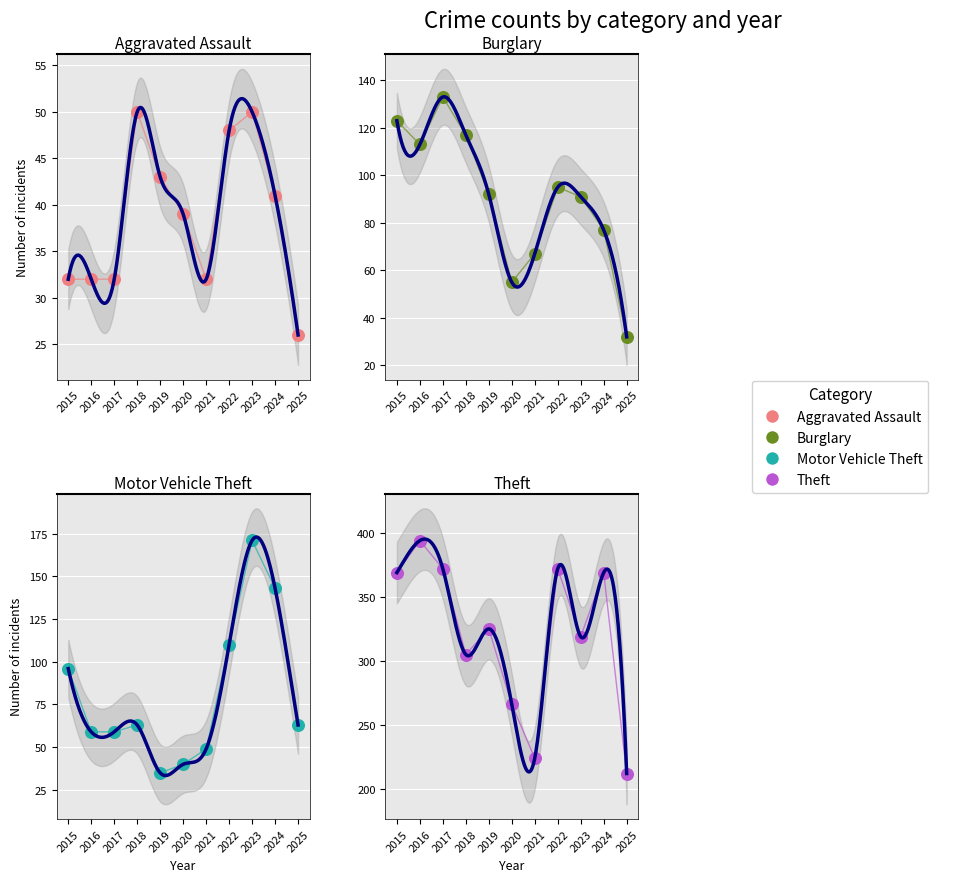

Which series contains the highest Y value?

Theft